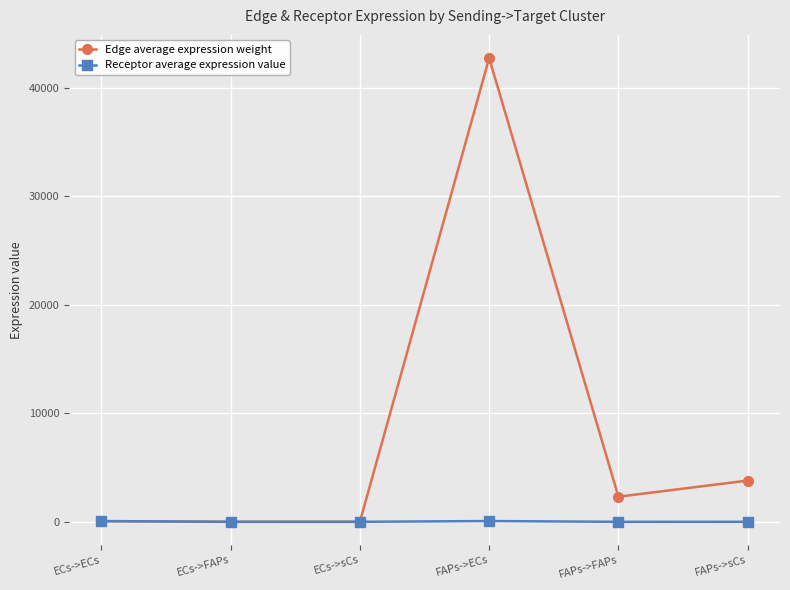

At which label is Edge average expression weight closest to 21370?

FAPs->sCs